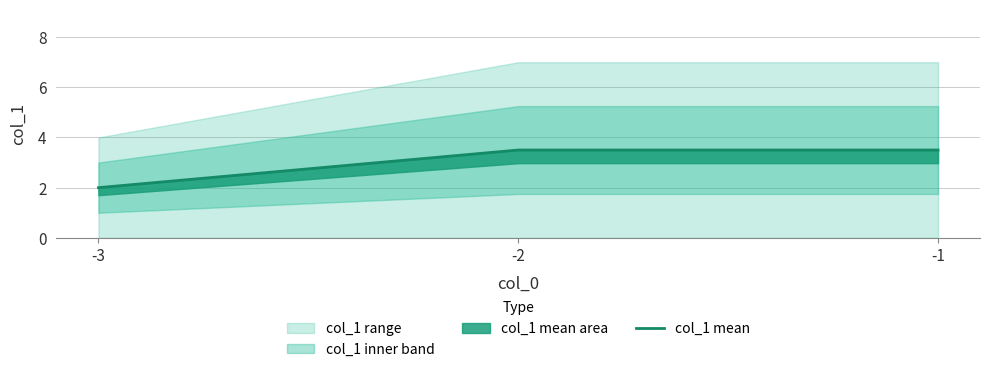

Is it true that the value at -1 is 3.5?

True